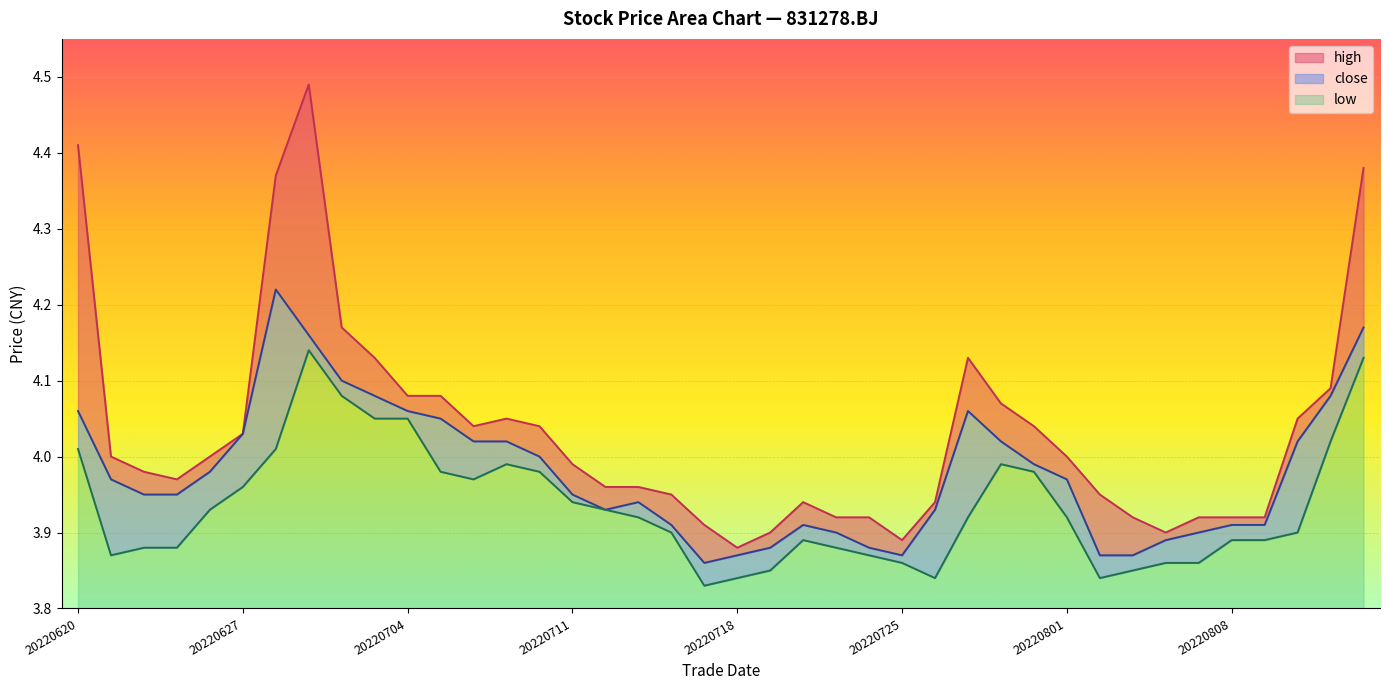

What are all the series names shown in the legend?

high, close, low